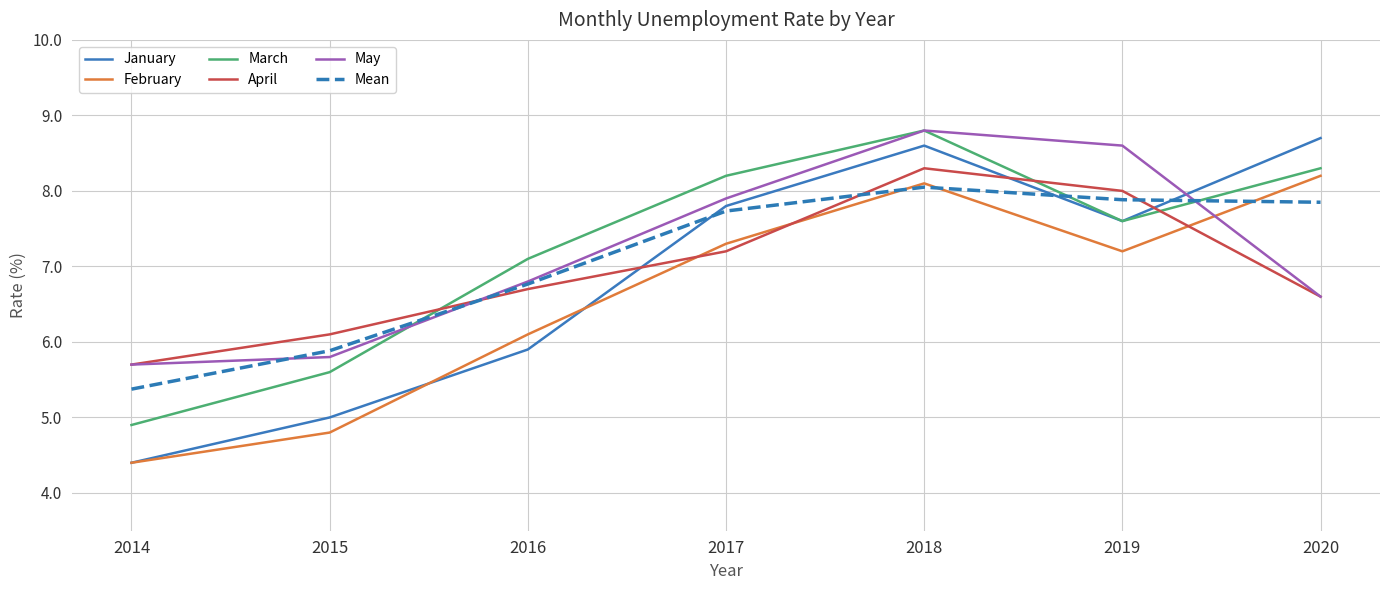

Which series ends up on top after the final intersection of January and April?

January